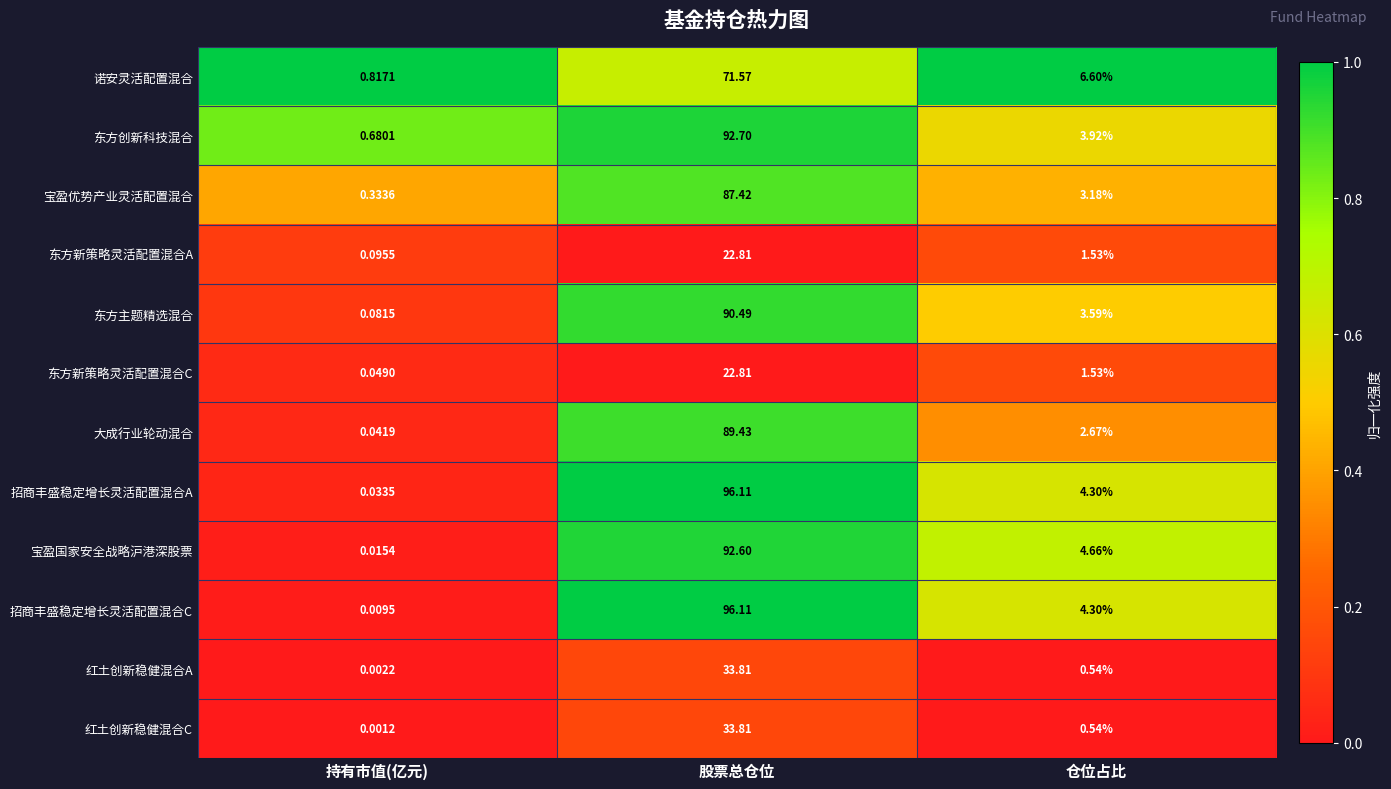

Which category has the lowest value in the 东方创新科技混合 series?

持有市值(亿元)